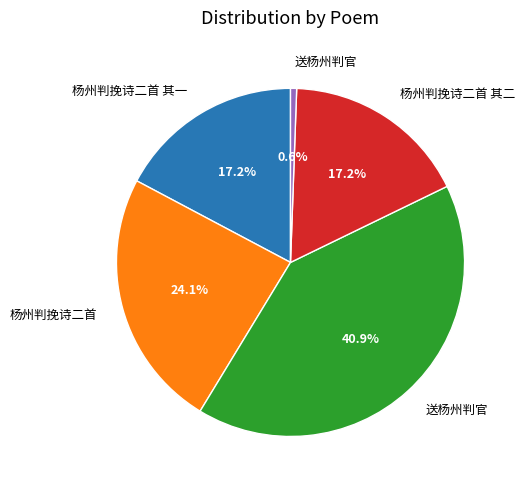

Does any single category account for the majority?

No